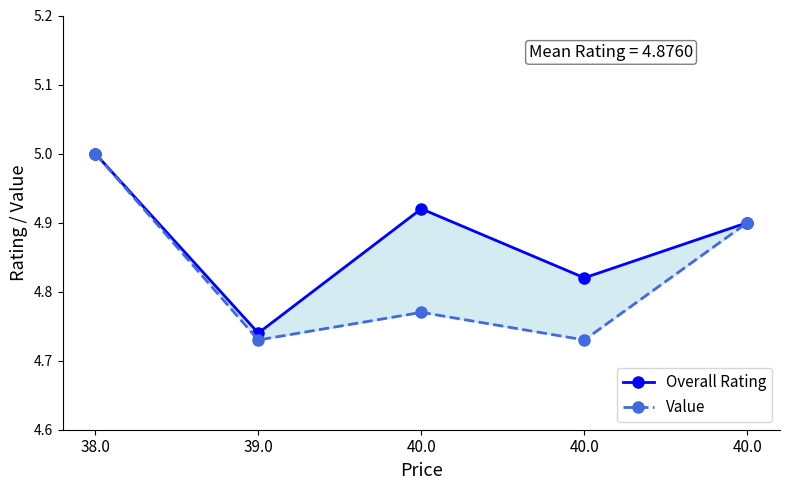

Where is Overall Rating nearest to the value 4?

39.0